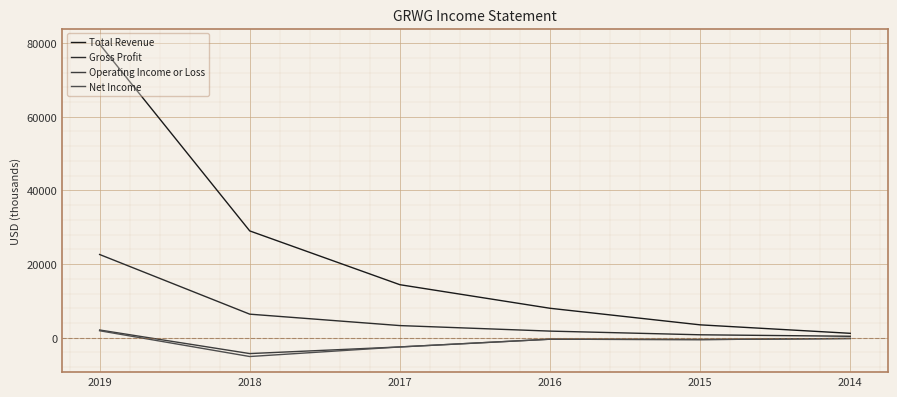

What is the lowest value of the Gross Profit series?

400